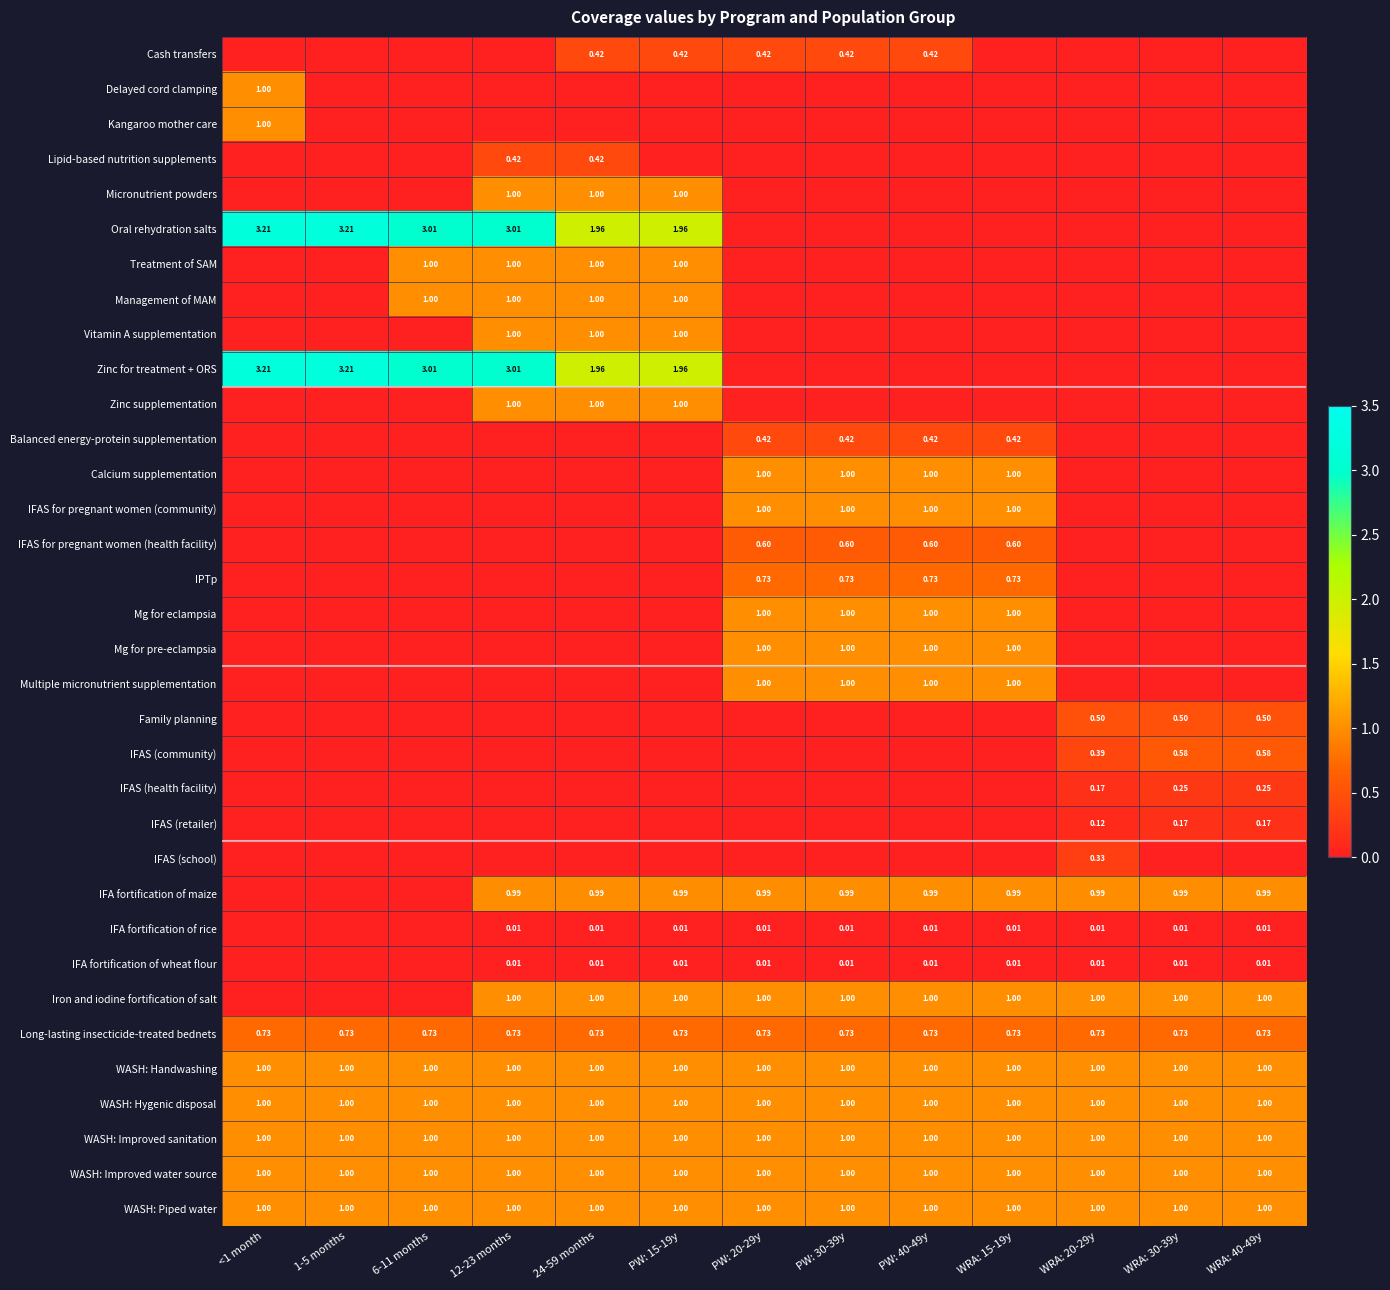

True or false: Calcium supplementation has a value of 0.0 at 6-11 months.

True